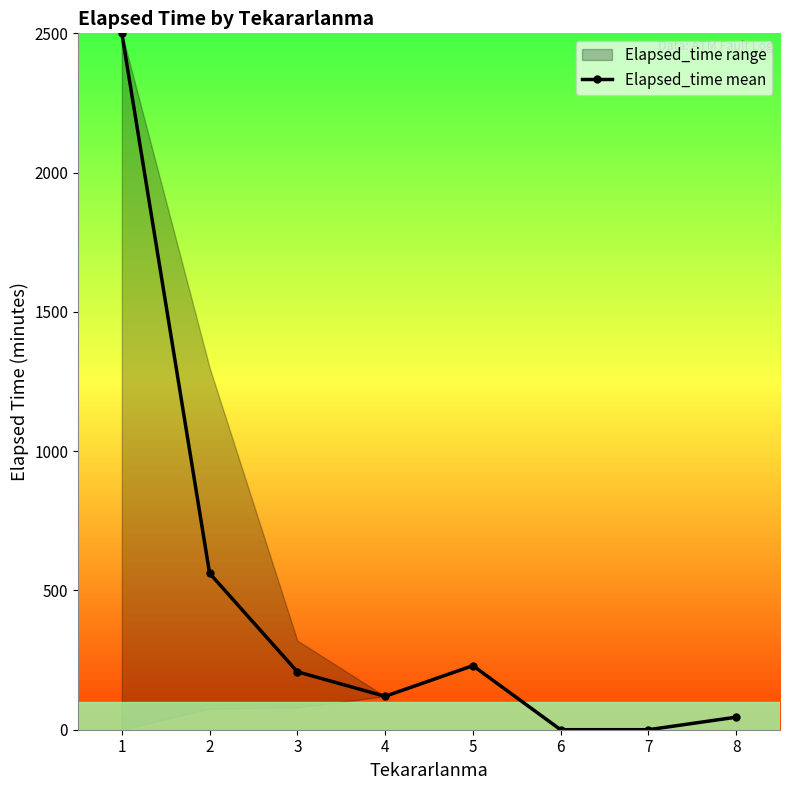

True or false: the data shows 561.7 at 2.

True